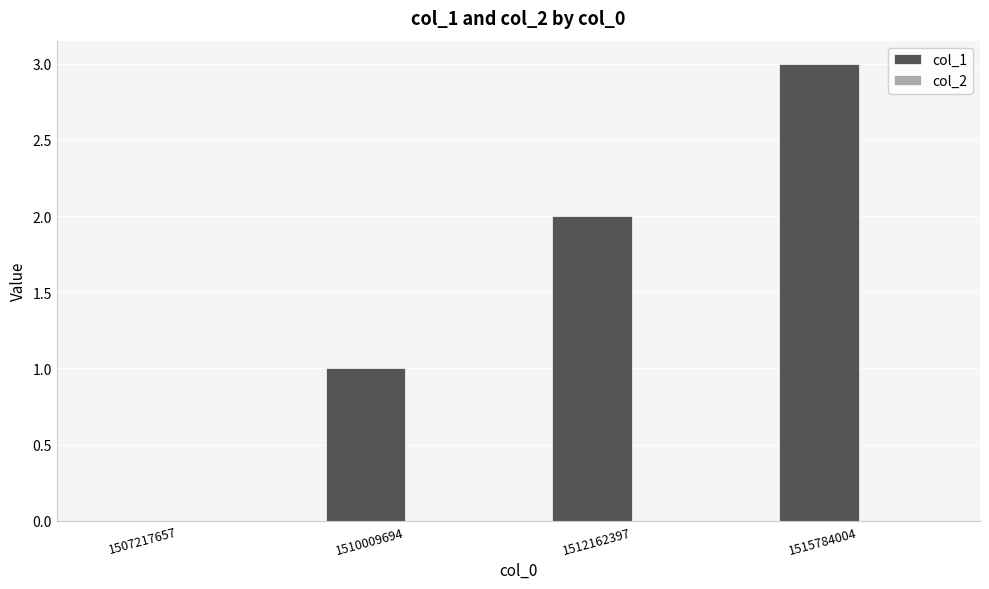

Count the number of data series in this chart.

1